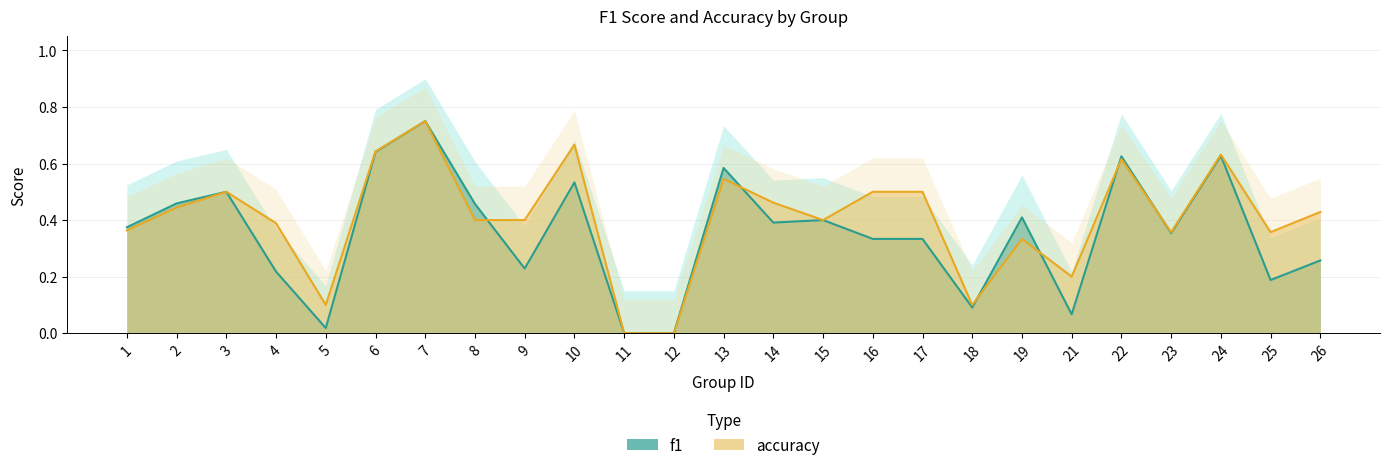

What is the value of the f1 point at the 24th from the left?

0.2